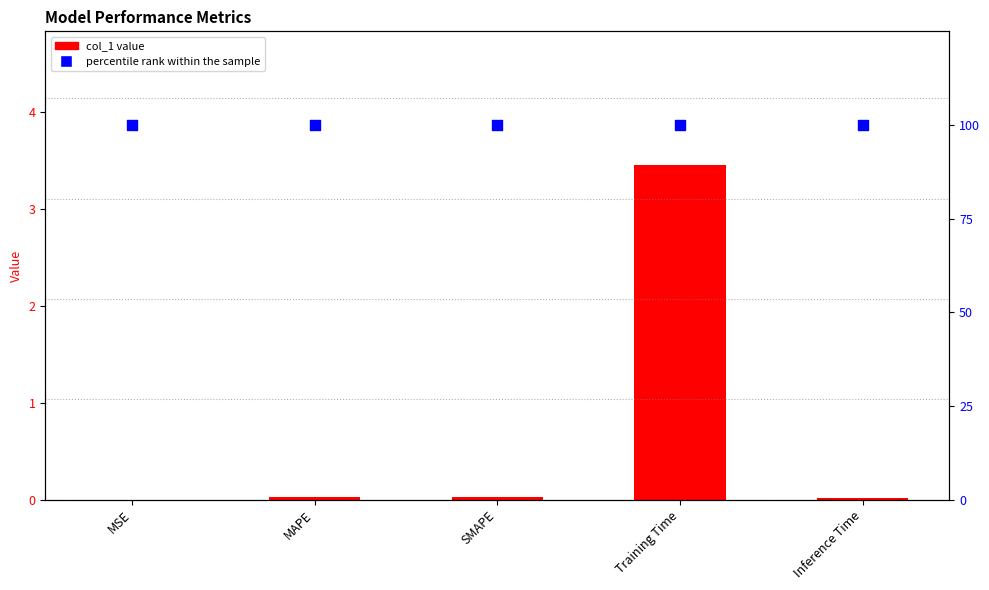

What are all the series names shown in the legend?

col_1, percentile rank within the sample